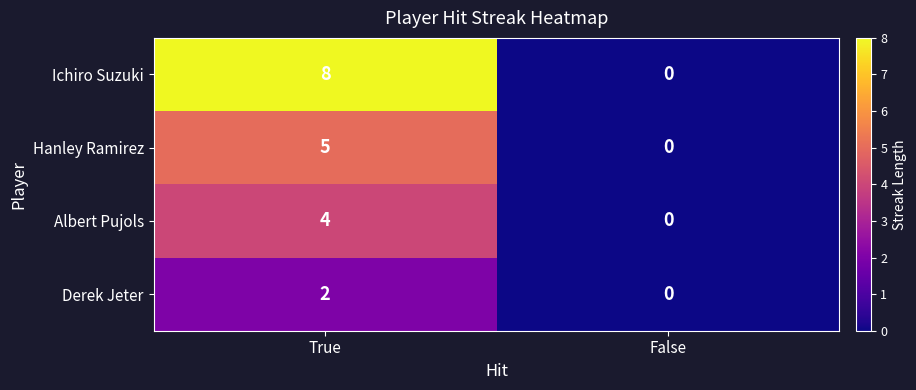

Reading right to left, extract all data points from this chart.

Ichiro Suzuki: False=0	True=8
Hanley Ramirez: False=0	True=5
Albert Pujols: False=0	True=4
Derek Jeter: False=0	True=2